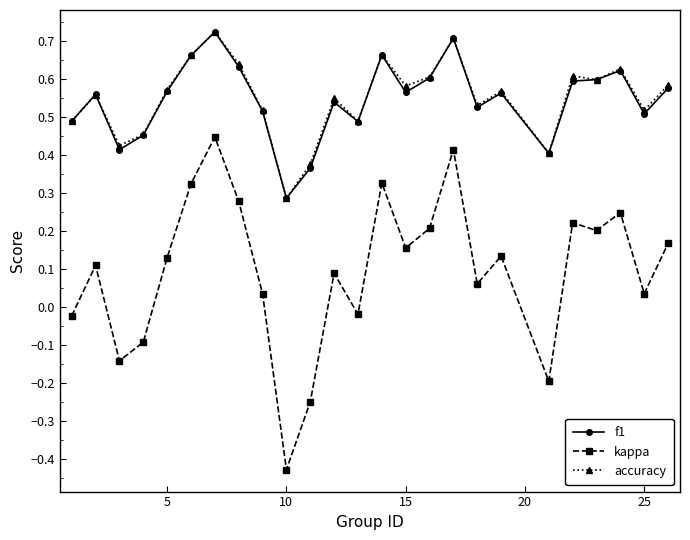

Count the accuracy values in the range 0 to 1.

25